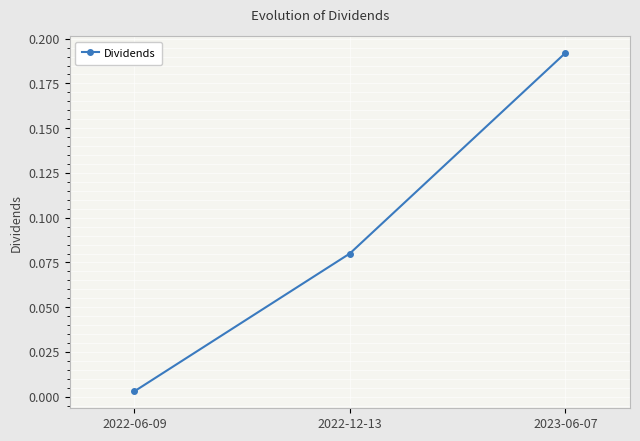

What is the label of the 1st point from the right?

2023-06-07